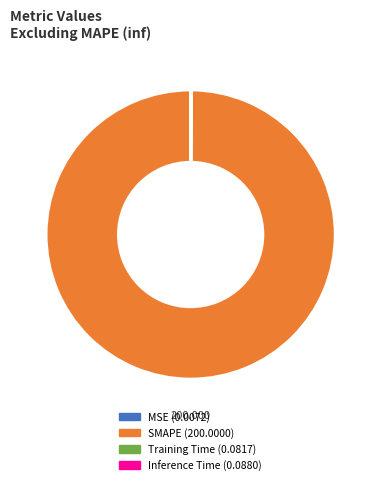

Which slice is the largest?

SMAPE